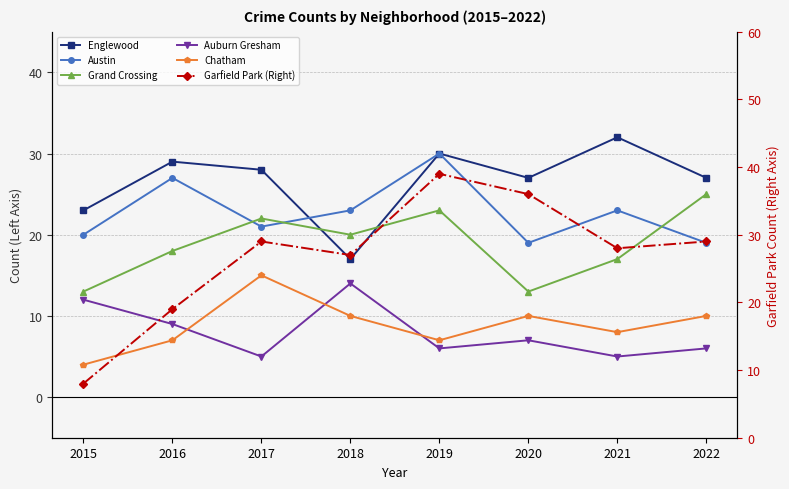

Reading left to right, transcribe all the data shown in this chart.

Englewood: 23	29	28	17	30	27	32	27
Austin: 20	27	21	23	30	19	23	19
Grand Crossing: 13	18	22	20	23	13	17	25
Auburn Gresham: 12	9	5	14	6	7	5	6
Chatham: 4	7	15	10	7	10	8	10
Garfield Park (Right): 8	19	29	27	39	36	28	29